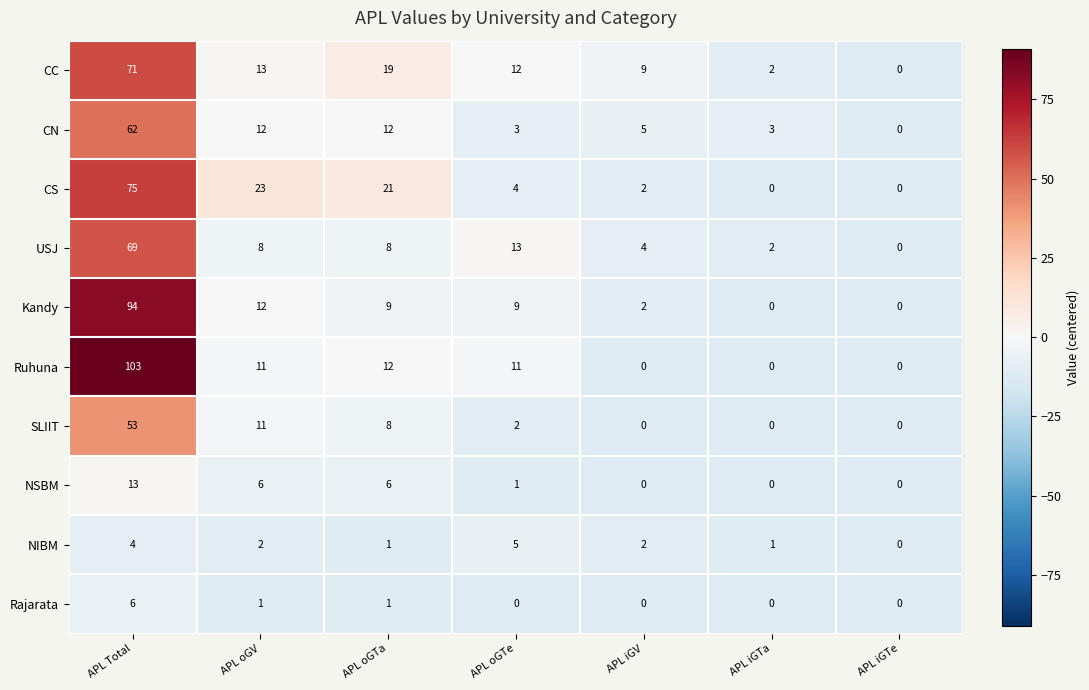

How many data points in USJ are less than 8?

3